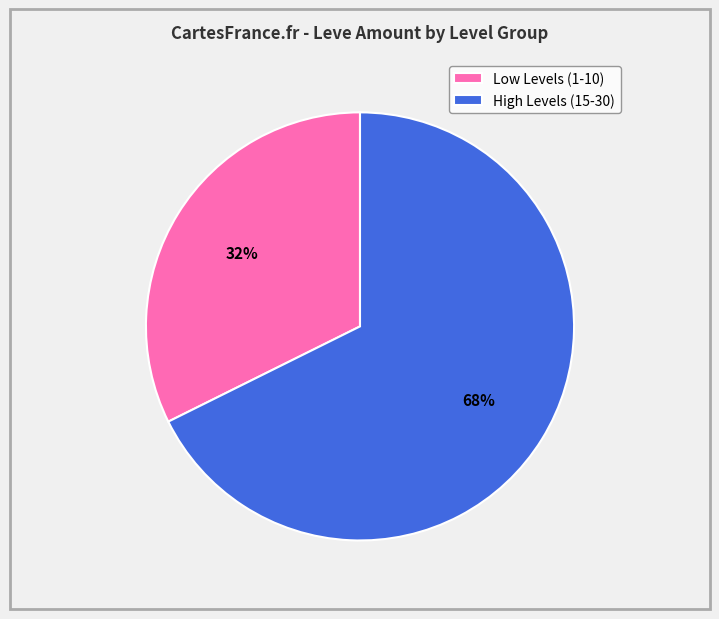

Between Low Levels (1-10) and High Levels (15-30), which is larger?

High Levels (15-30)